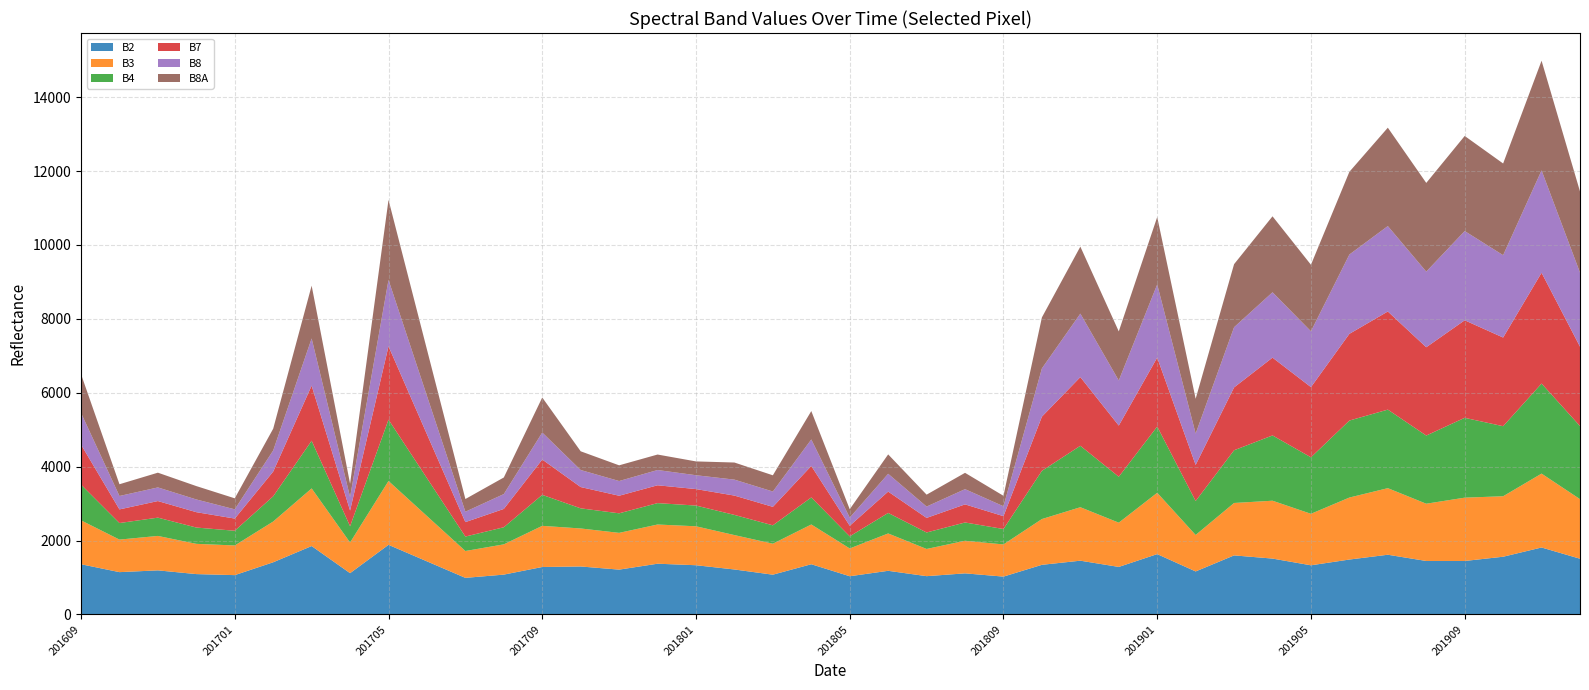

Reading left to right, extract all data points from this chart.

B2: 201609=1358	201610=1144	201611=1192	201612=1091	201701=1063	201702=1411	201703=1850	201704=1116	201705=1883	201706=1436	201707=989	201708=1077	201709=1283	201710=1297	201711=1212	201712=1372	201801=1331	201802=1216	201803=1075	201804=1358	201805=1033	201806=1180	201807=1035	201808=1111	201809=1023	201810=1342	201811=1454	201812=1285	201901=1632	201902=1163	201903=1597	201904=1511	201905=1329	201906=1485	201907=1615	201908=1446	201909=1446	201910=1561	201911=1811	201912=1507
B3: 201609=1188	201610=881	201611=932	201612=819	201701=803	201702=1103	201703=1560	201704=830	201705=1728	201706=1227	201707=727	201708=819	201709=1114	201710=1029	201711=995	201712=1061	201801=1054	201802=931	201803=839	201804=1076	201805=752	201806=1011	201807=736	201808=882	201809=871	201810=1239	201811=1447	201812=1198	201901=1660	201902=987	201903=1419	201904=1566	201905=1394	201906=1678	201907=1802	201908=1550	201909=1714	201910=1637	201911=2000	201912=1613
B4: 201609=968	201610=448	201611=495	201612=441	201701=398	201702=683	201703=1290	201704=440	201705=1660	201706=1025	201707=391	201708=463	201709=839	201710=545	201711=529	201712=579	201801=561	201802=546	201803=497	201804=732	201805=328	201806=555	201807=446	201808=495	201809=417	201810=1305	201811=1663	201812=1243	201901=1792	201902=919	201903=1427	201904=1767	201905=1529	201906=2084	201907=2126	201908=1845	201909=2161	201910=1896	201911=2437	201912=1978
B7: 201609=1082	201610=369	201611=449	201612=416	201701=330	201702=669	201703=1492	201704=426	201705=1986	201706=1188	201707=391	201708=496	201709=956	201710=576	201711=476	201712=483	201801=446	201802=523	201803=500	201804=852	201805=286	201806=578	201807=395	201808=490	201809=348	201810=1467	201811=1859	201812=1385	201901=1867	201902=977	201903=1701	201904=2106	201905=1900	201906=2347	201907=2656	201908=2390	201909=2640	201910=2400	201911=3000	201912=2149
B8: 201609=858	201610=363	201611=369	201612=344	201701=250	201702=572	201703=1277	201704=366	201705=1797	201706=1039	201707=281	201708=402	201709=731	201710=461	201711=398	201712=413	201801=375	201802=432	201803=415	201804=717	201805=221	201806=482	201807=307	201808=412	201809=268	201810=1305	201811=1718	201812=1220	201901=1980	201902=848	201903=1629	201904=1769	201905=1511	201906=2147	201907=2312	201908=2047	201909=2415	201910=2229	201911=2770	201912=2004
B8A: 201609=1049	201610=318	201611=399	201612=362	201701=298	201702=589	201703=1429	201704=358	201705=2167	201706=1255	201707=344	201708=449	201709=948	201710=507	201711=425	201712=419	201801=374	201802=463	201803=439	201804=769	201805=227	201806=525	201807=322	201808=442	201809=283	201810=1381	201811=1814	201812=1329	201901=1825	201902=943	201903=1707	201904=2056	201905=1801	201906=2239	201907=2663	201908=2401	201909=2574	201910=2482	201911=2969	201912=2197